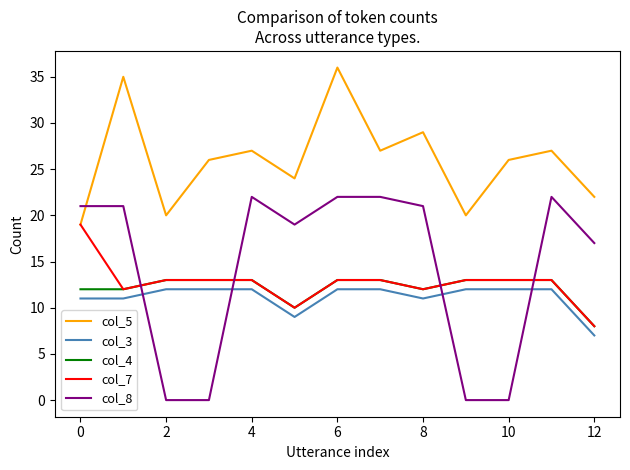

Which series has the largest total across all categories?

col_5